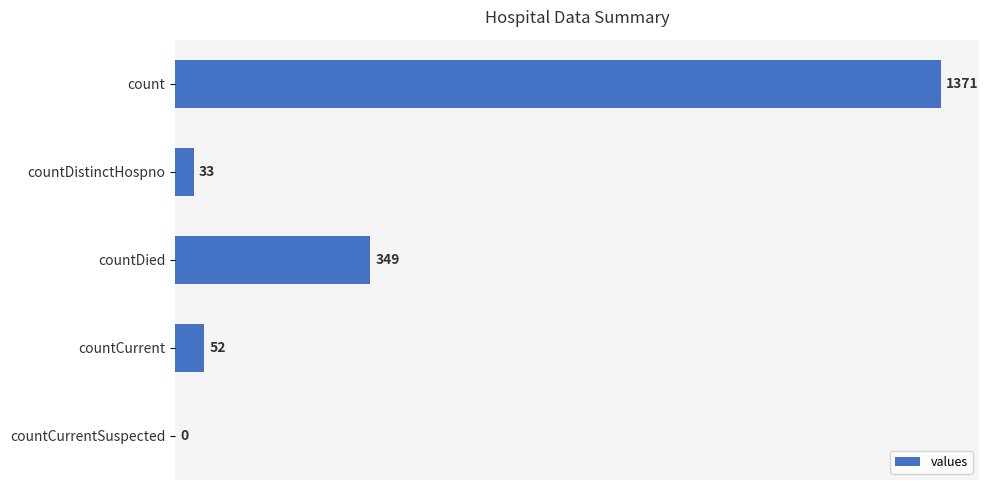

What is the sum of all values?

1805